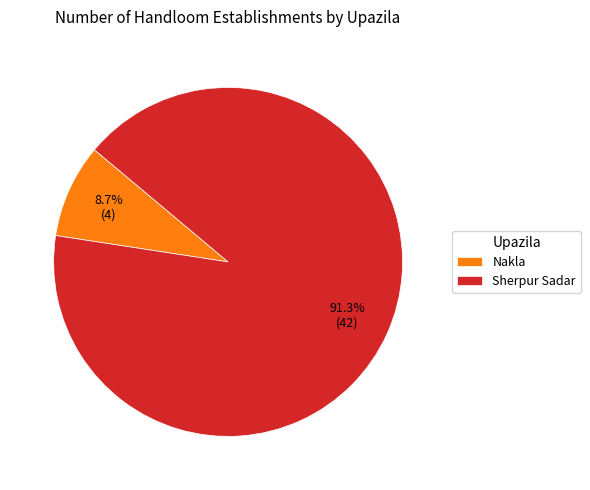

To the nearest percent, what is the average slice percentage?

50%